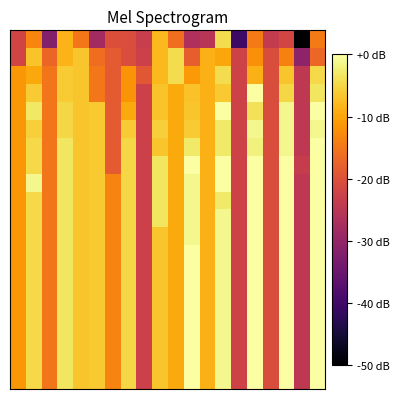

At which category is the sum across all series the highest?

19